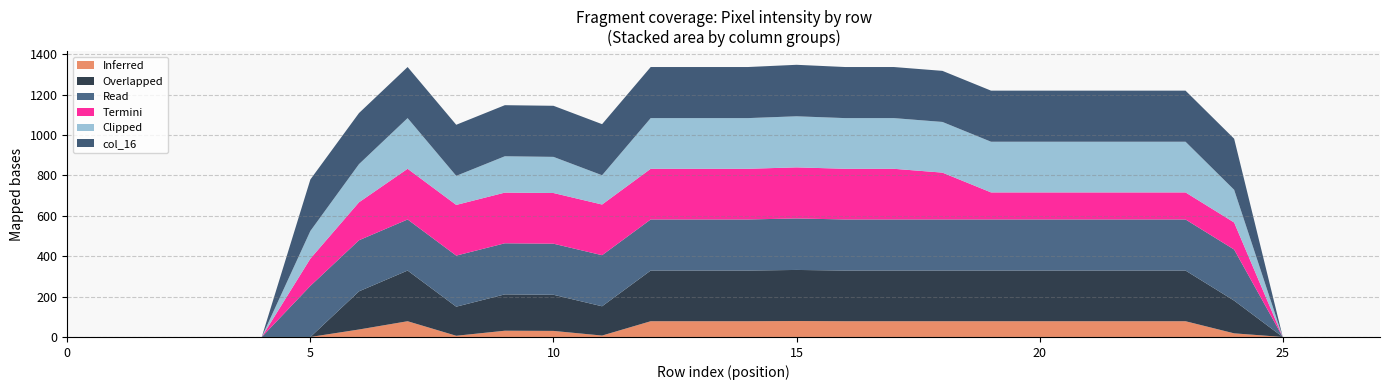

Reading right to left, extract all data points from this chart.

Inferred: 0	0	0	18	78	78	78	78	78	78	78	78	79	78	78	78	7	30	31	6	78	37	0	0	0	0	0	0
Overlapped: 0	0	0	162	251	251	251	251	251	251	251	251	253	251	251	251	145	179	180	144	251	189	0	0	0	0	0	0
Read: 0	0	0	253	253	253	253	253	253	253	253	253	255	253	253	253	253	253	253	253	253	253	253	0	0	0	0	0
Termini: 0	0	0	134	134	134	134	134	134	232	251	251	253	251	251	251	251	251	251	251	251	188	135	0	0	0	0	0
Clipped: 0	0	0	162	251	251	251	251	251	251	251	251	253	251	251	251	145	179	180	144	251	189	137	0	0	0	0	0
col_16: 0	0	0	253	253	253	253	253	253	253	253	253	255	253	253	253	253	253	253	253	253	253	255	0	0	0	0	0